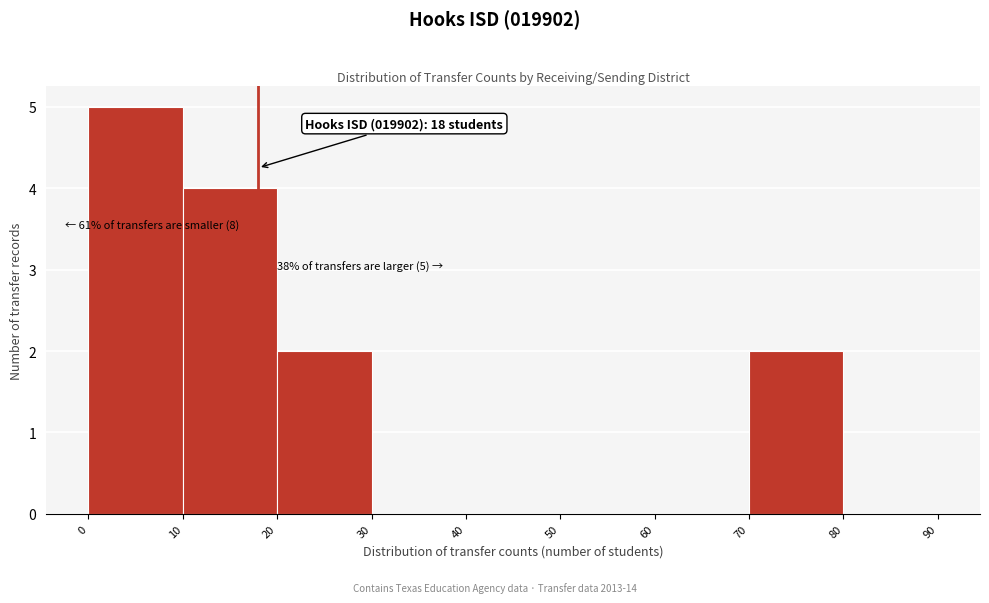

Over which range of the x-axis is the bar tallest?

0 to 10